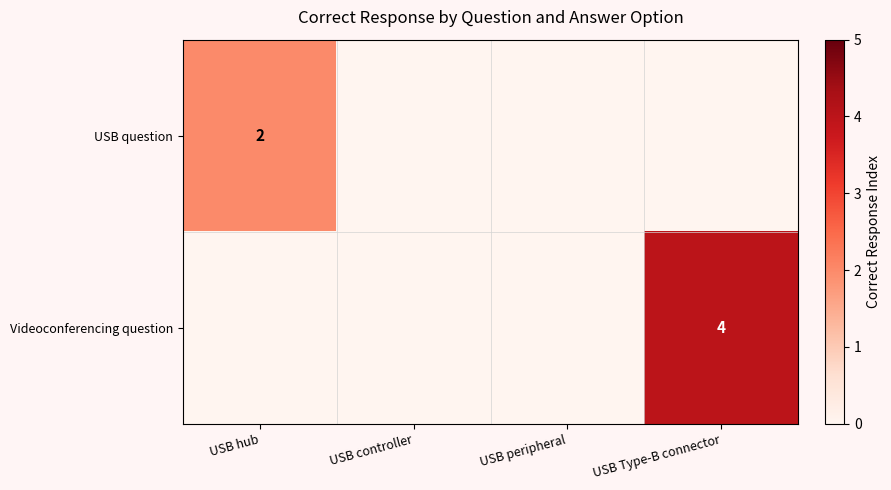

Is it true that Videoconferencing question equals 2 at USB Type-B connector?

False